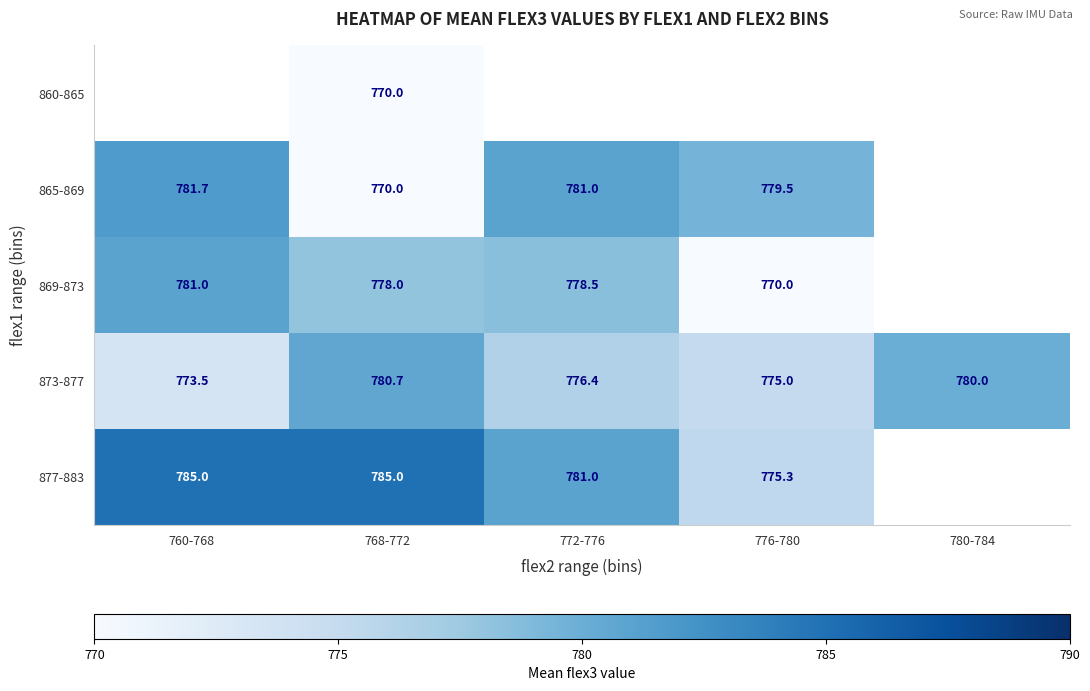

What value does the 873-877 series have at 772-776?

776.4